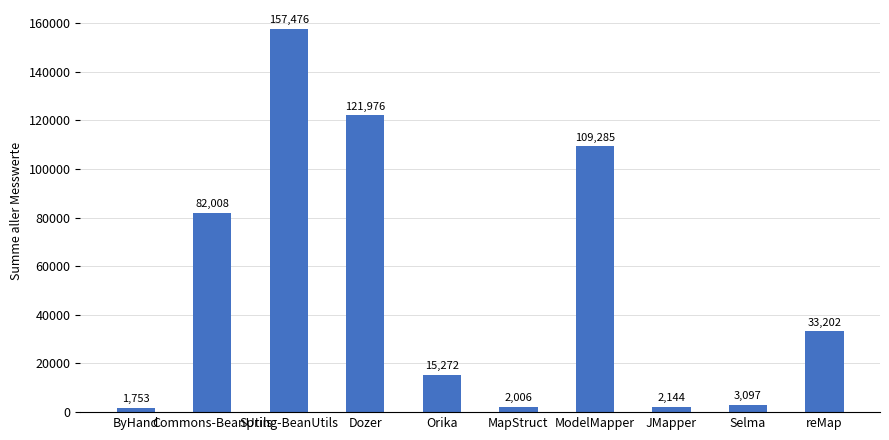

How many series are shown in this chart?

1